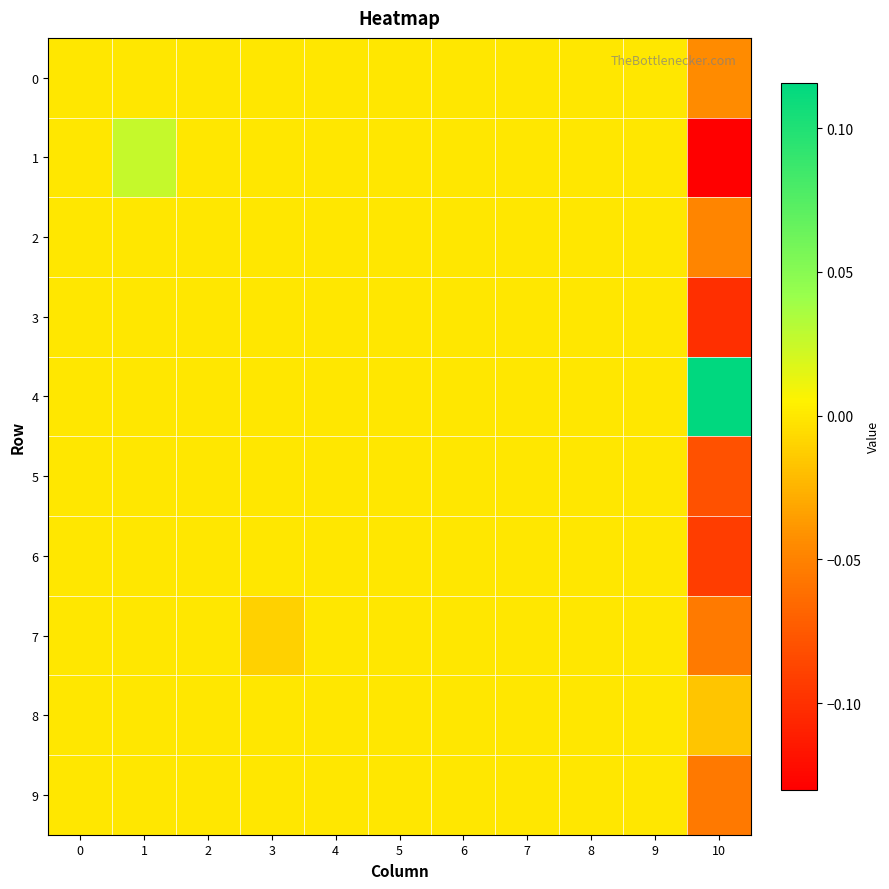

At which category is the sum across all series the highest?

1